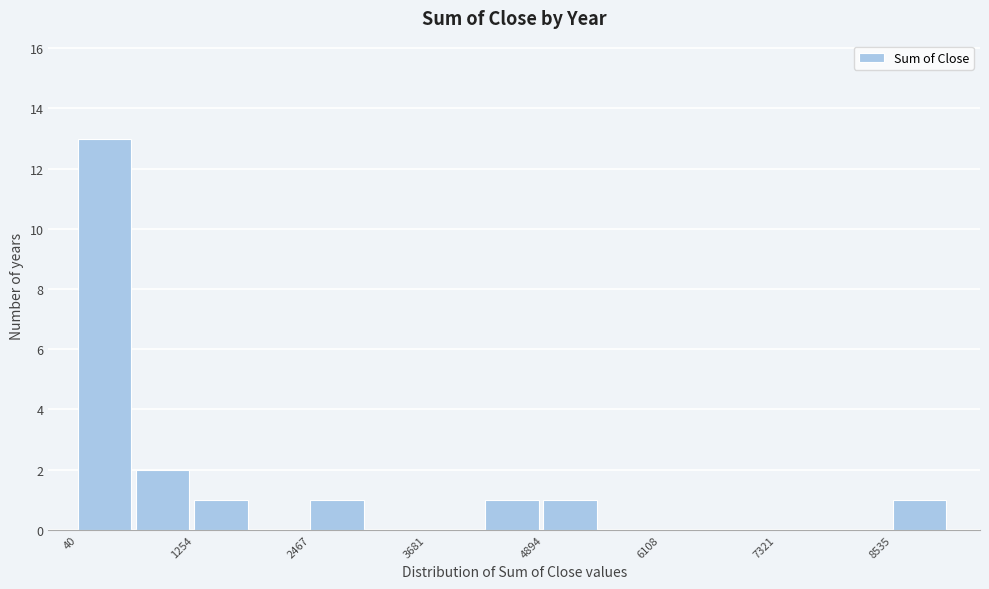

Read against the x-axis, roughly where is the centre of the tallest bar?

400